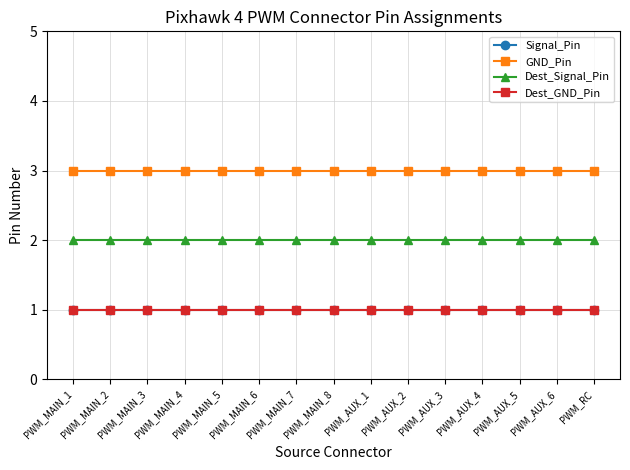

Is this an area chart (filled region under the line)?

No